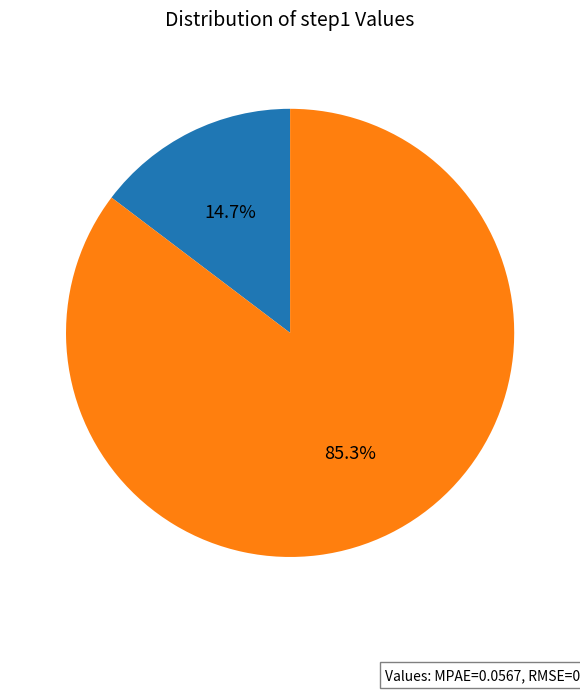

Is there a majority slice in this chart?

Yes